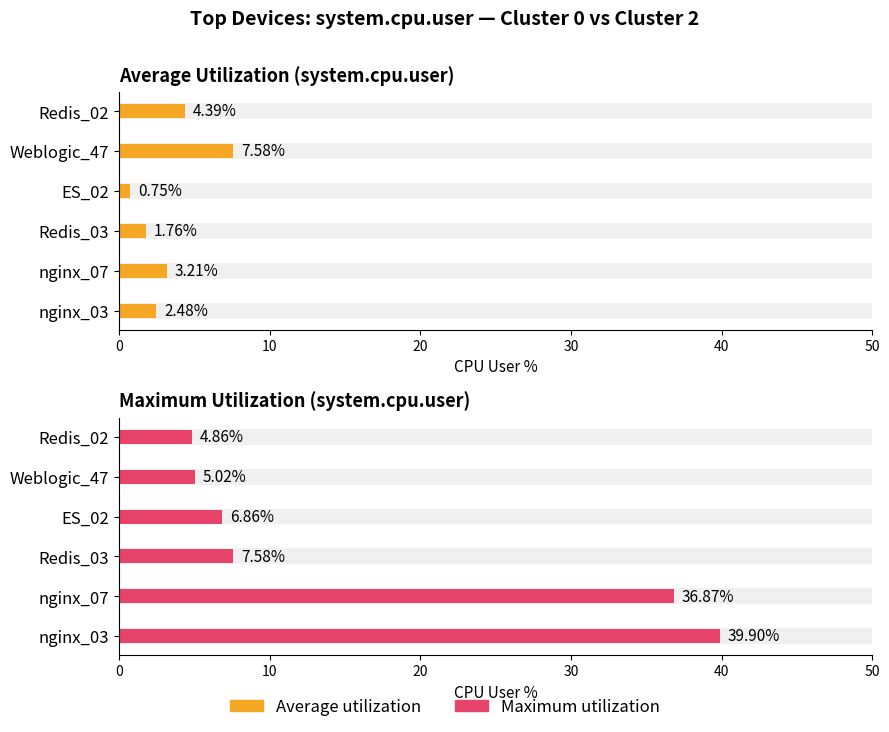

Reading left to right, extract all data points from this chart.

Average utilization: 2.5	3.2	1.8	0.8	7.6	4.4
Maximum utilization: 39.9	36.9	7.6	6.9	5.0	4.9